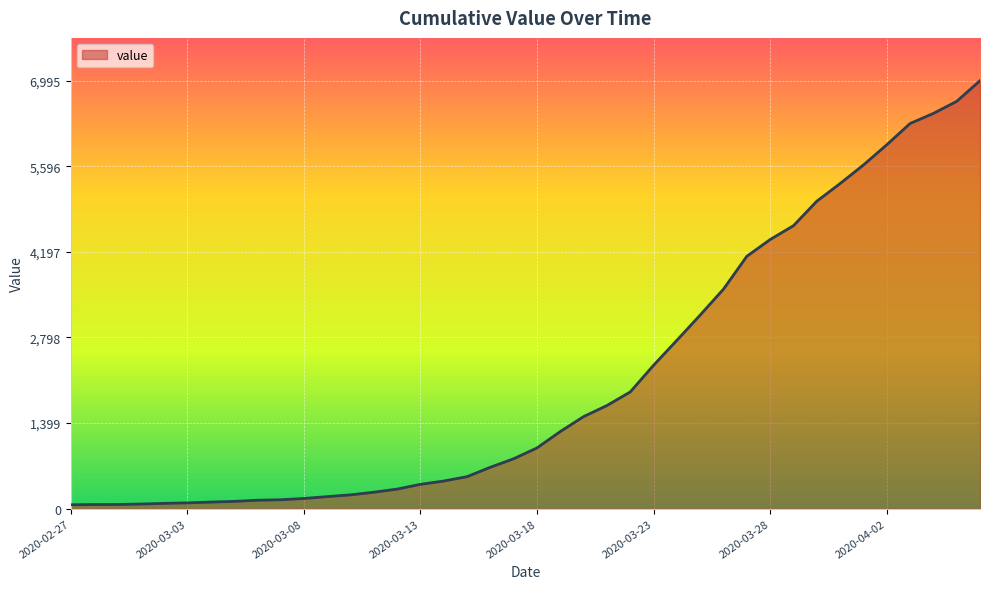

What is the maximum value shown in the chart?

6995